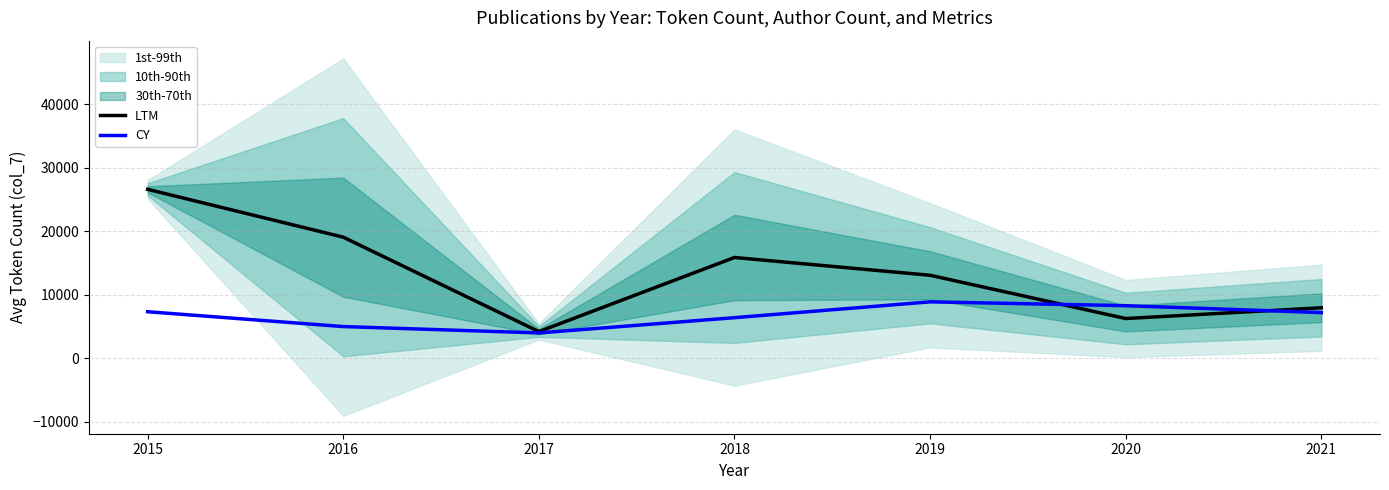

What is the sum of the LTM values at 2015 and 2016?

45639.2